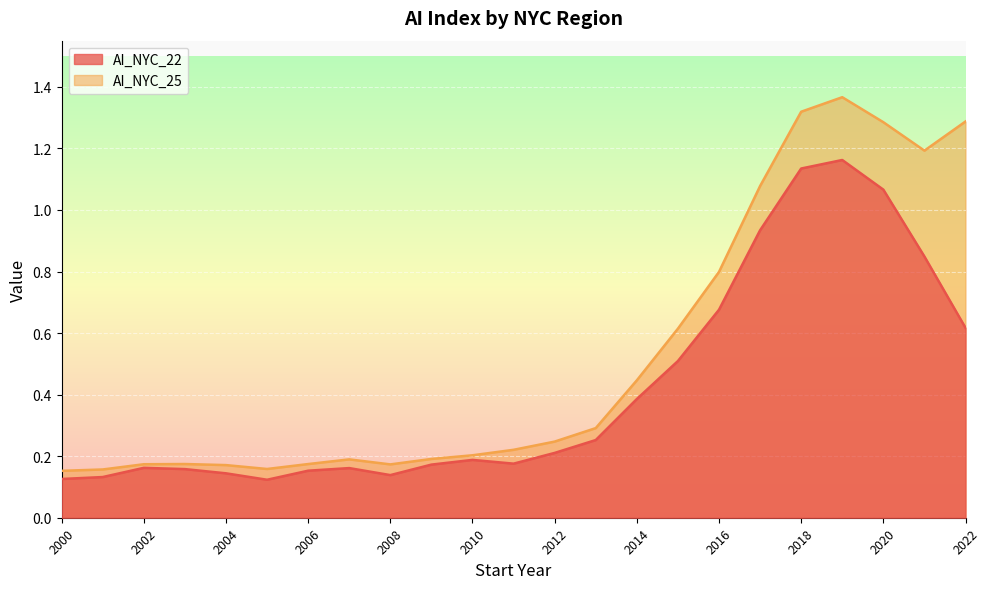

True or false: AI_NYC_22 has more than 2 points higher than both neighbors.

True